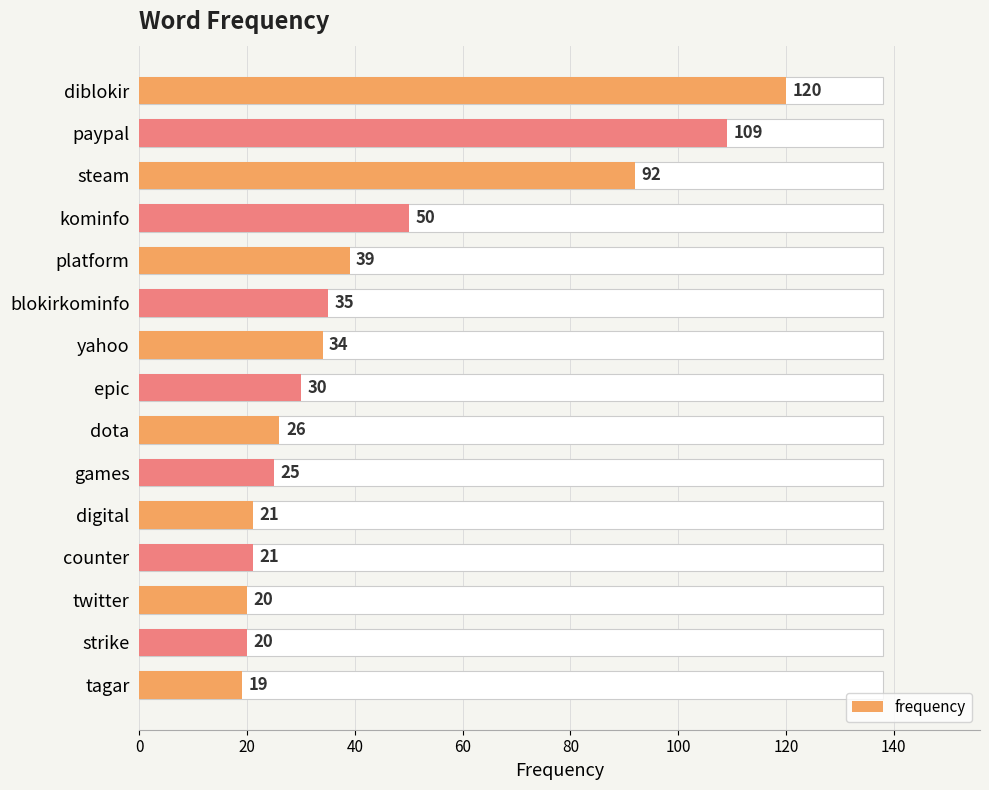

Reading left to right, transcribe all the data shown in this chart.

120	109	92	50	39	35	34	30	26	25	21	21	20	20	19